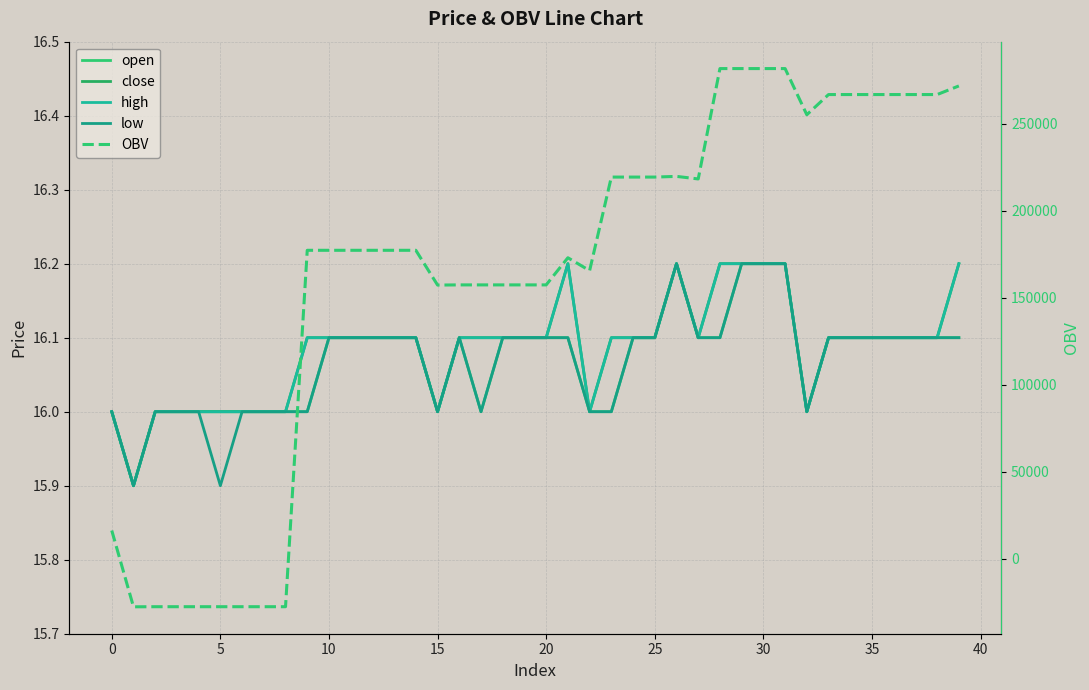

What is the average value of the low series?

16.1